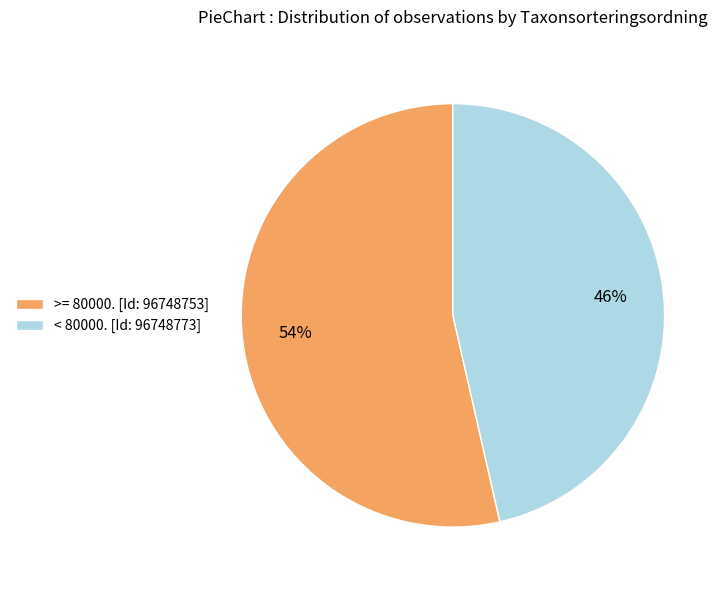

To the nearest percent, what is the average slice percentage?

50%